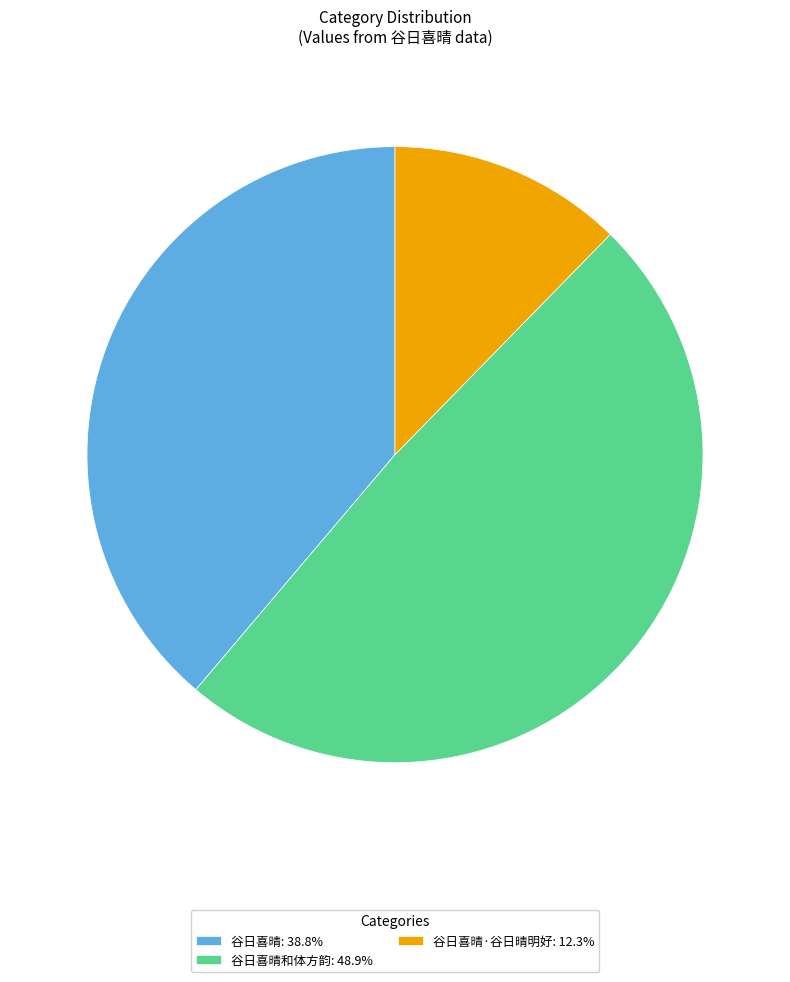

Is the sum of 谷日喜晴: 38.8% and 谷日喜晴·谷日晴明好: 12.3% greater than half?

Yes